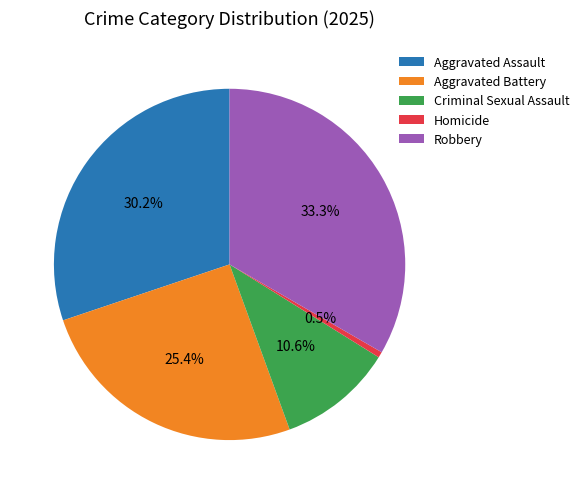

The Aggravated Battery slice represents 25% of the pie. True or false?

True